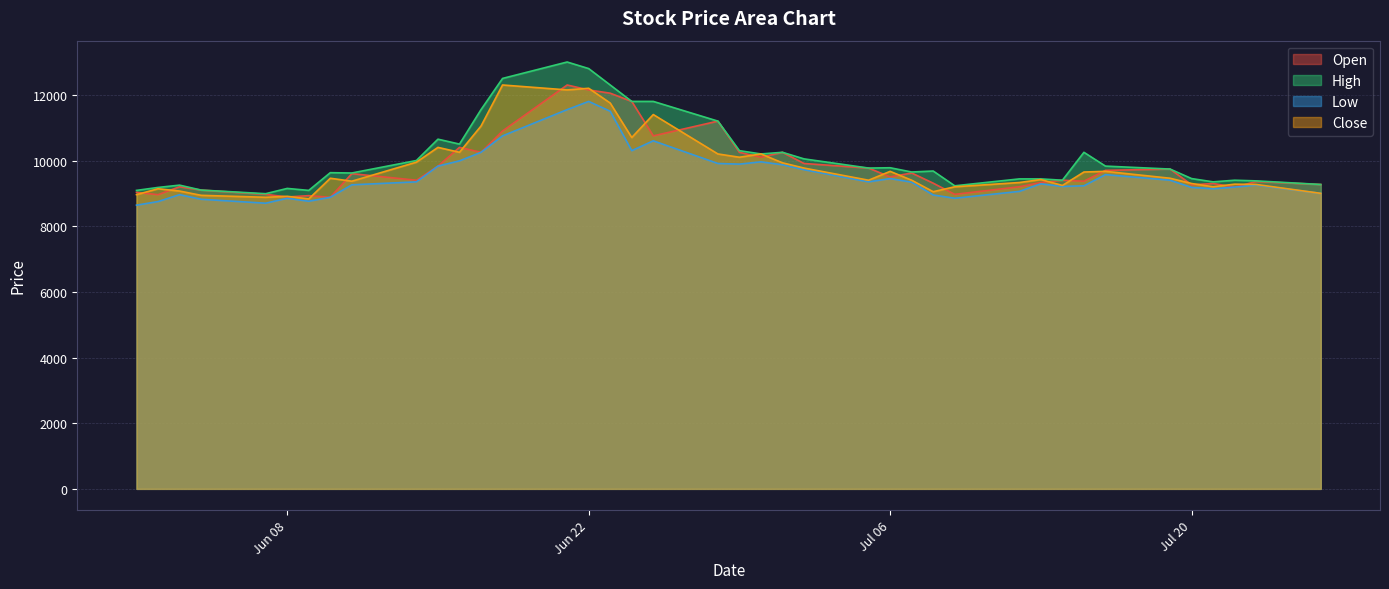

The value of Close at Jul 06 is 14183. True or false?

False